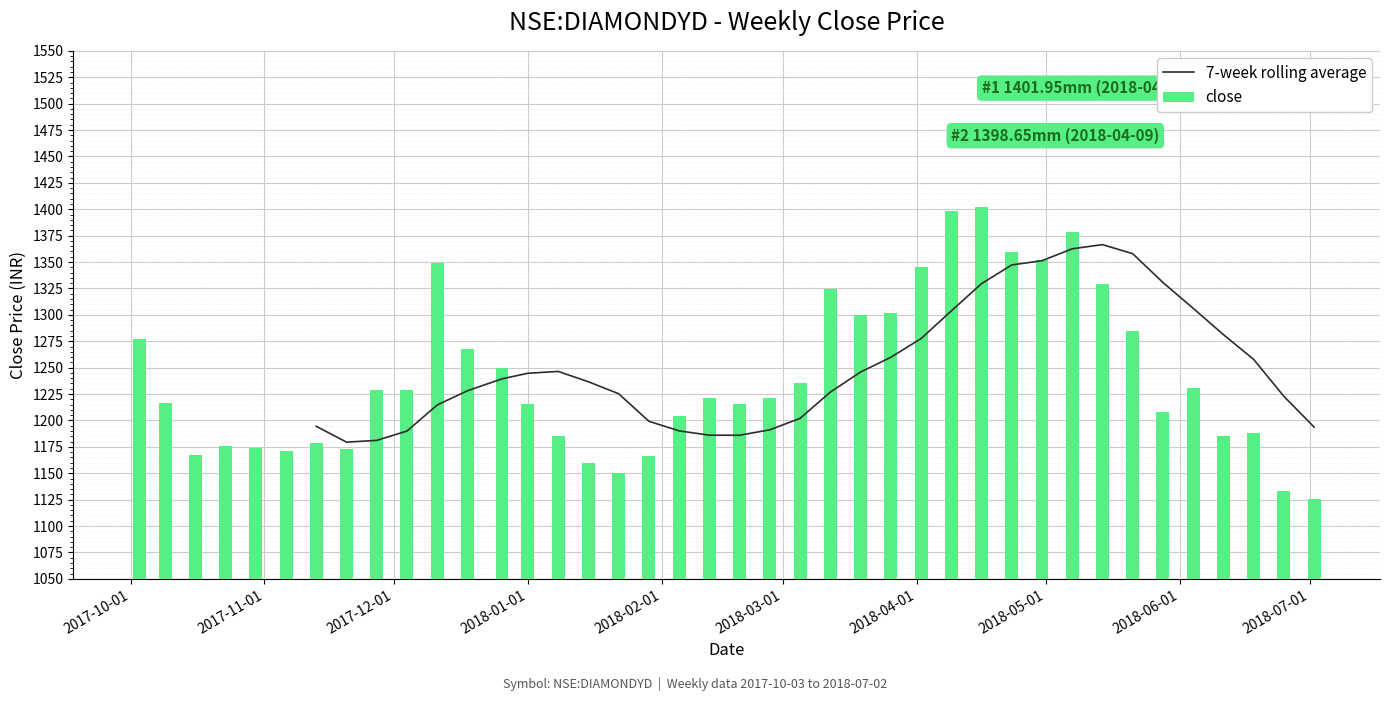

What is the label of the 24th bar from the left?

2018-03-12